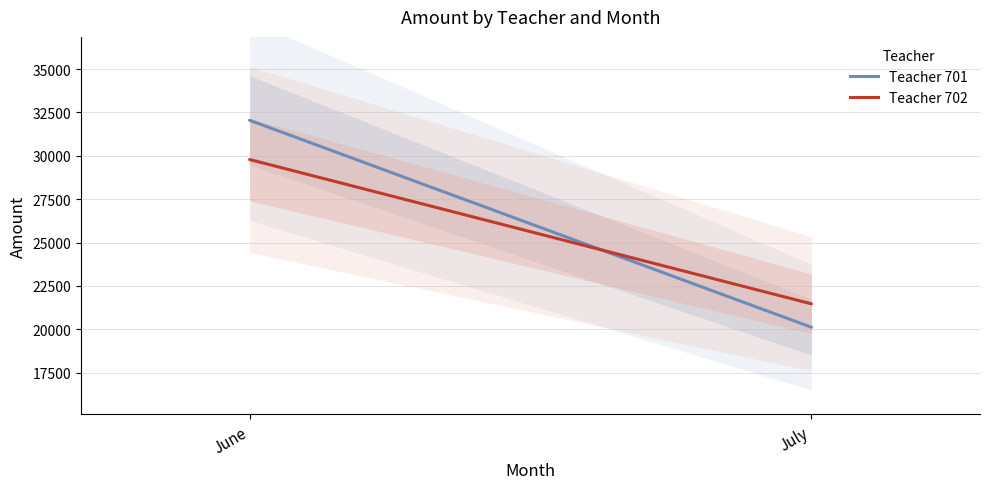

What is the maximum value for Teacher 702?

29786